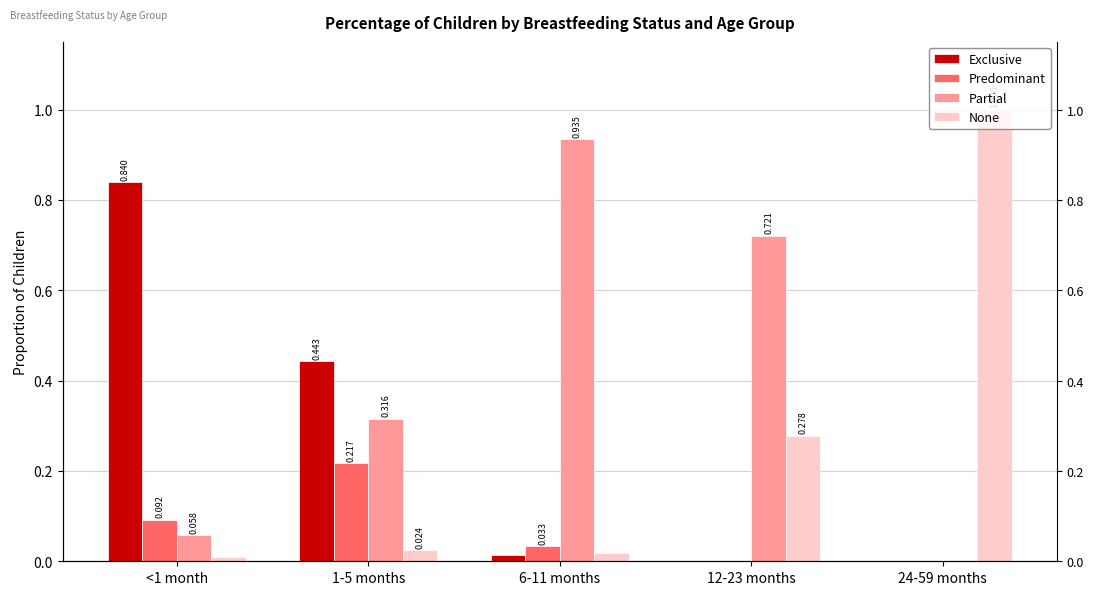

How many bars are there in each group?

4